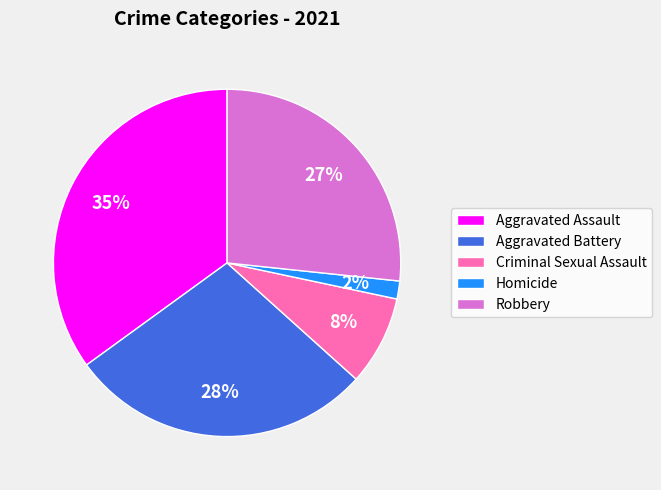

Which has a higher value, Homicide or Aggravated Battery?

Aggravated Battery